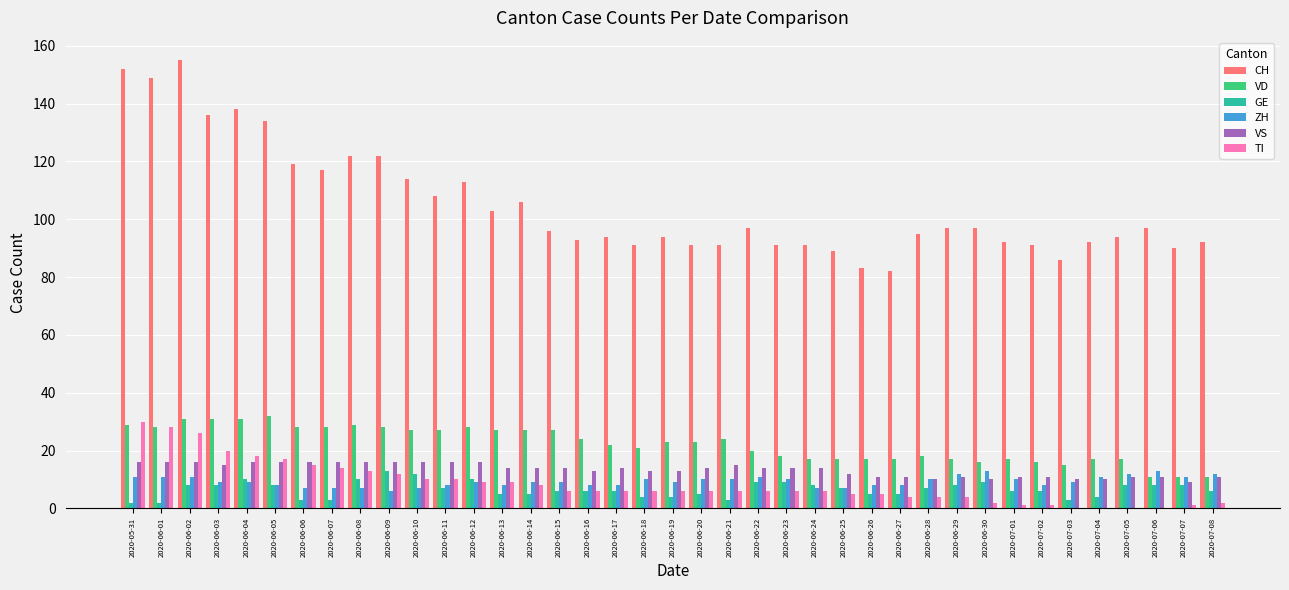

True or false: TI has a value of 30 at 2020-05-31.

True